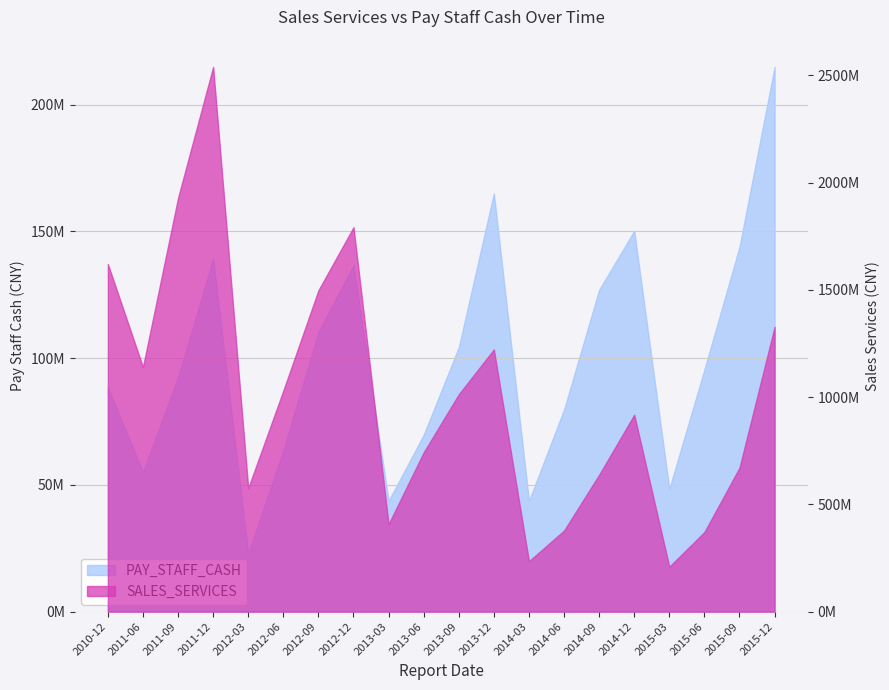

Rank the series by their average value, from lowest to highest.

PAY_STAFF_CASH, SALES_SERVICES